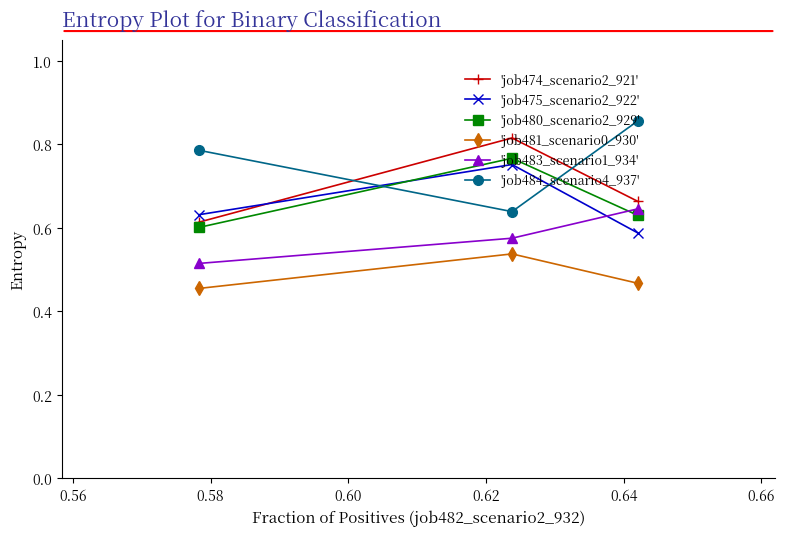

What is the sum of all 'job484_scenario4_937' values?

2.3